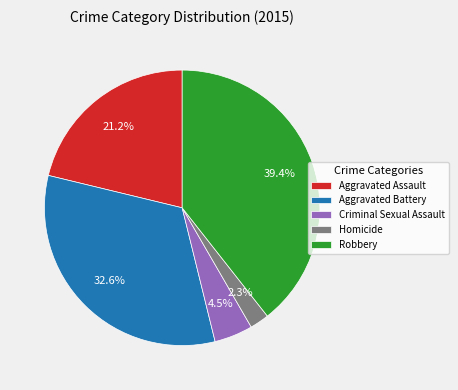

The Aggravated Assault slice represents 21% of the pie. True or false?

True